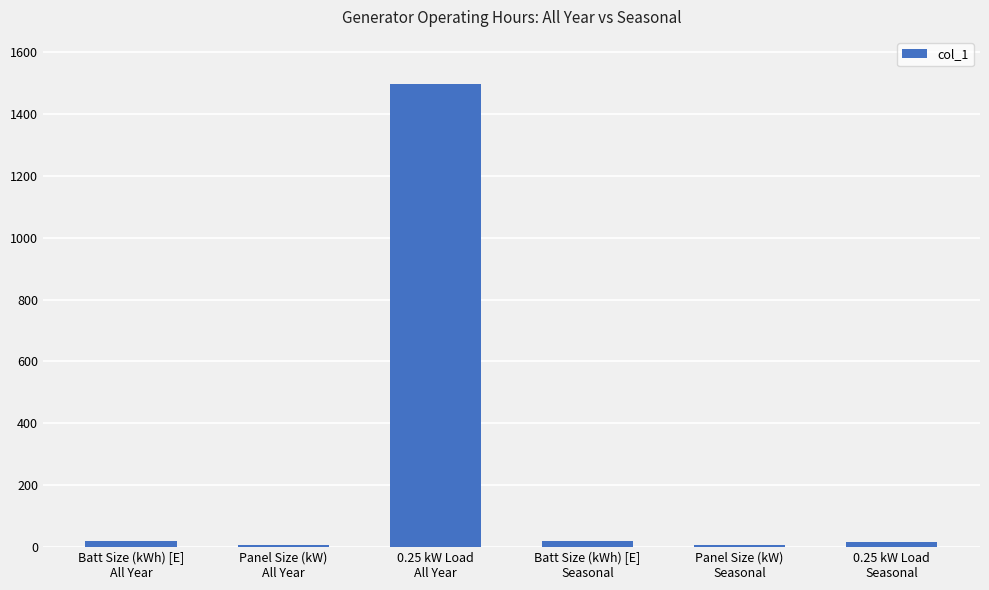

The value at 0.25 kW Load
Seasonal is 16. True or false?

True